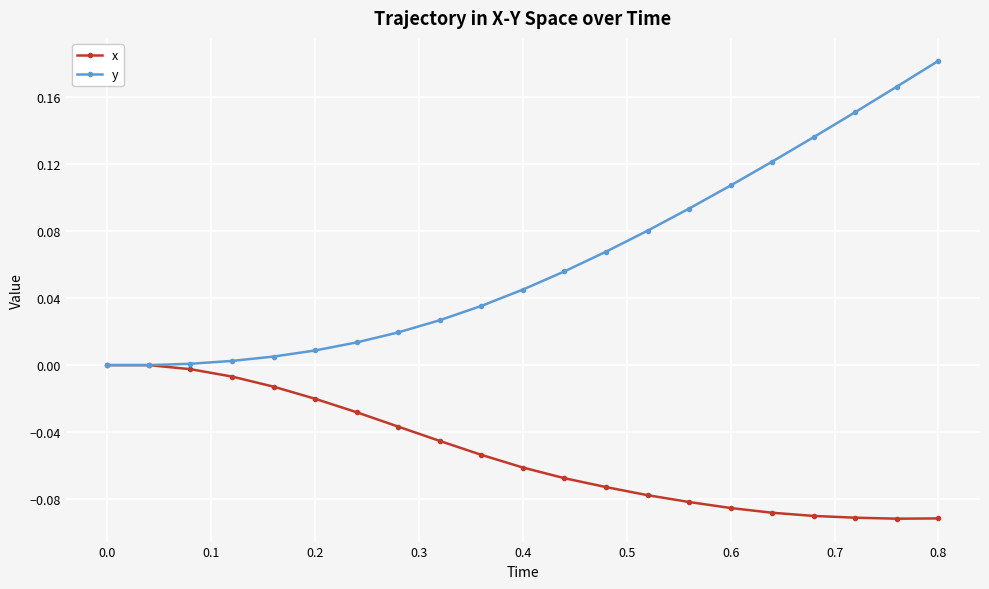

Which series has the largest range (max minus min)?

y